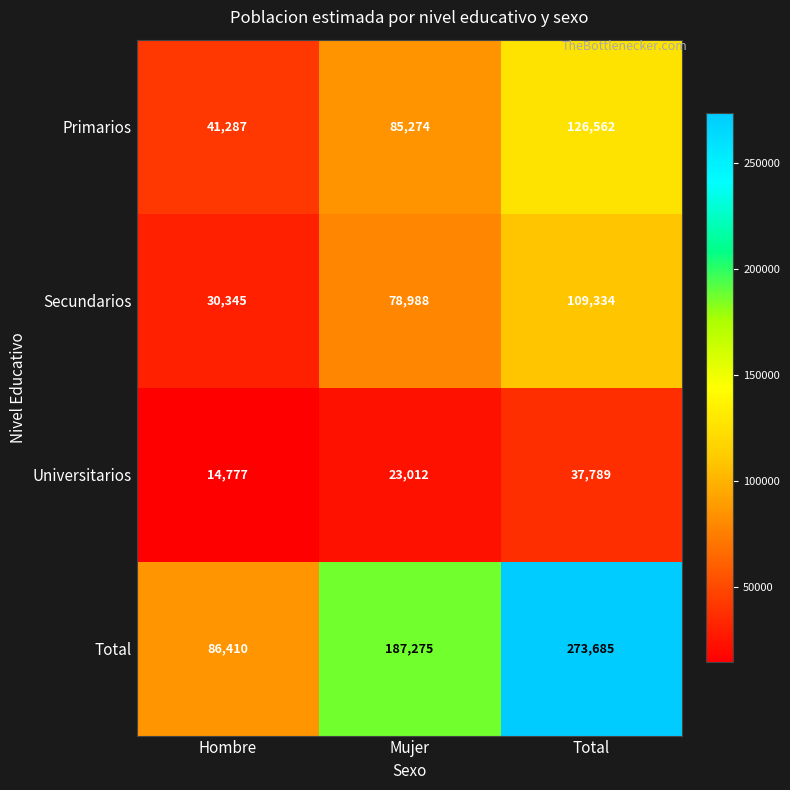

How many values in the Total series are below 187275?

1